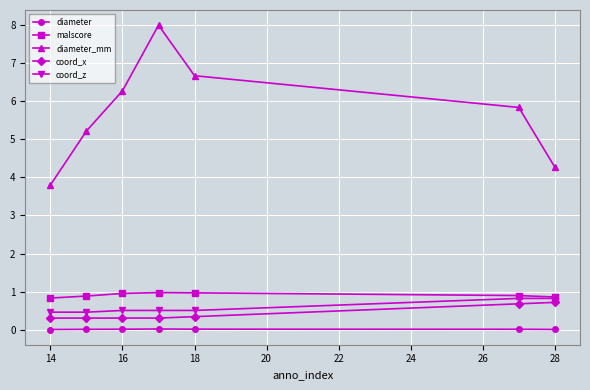

What is the lowest value of the malscore series?

0.8